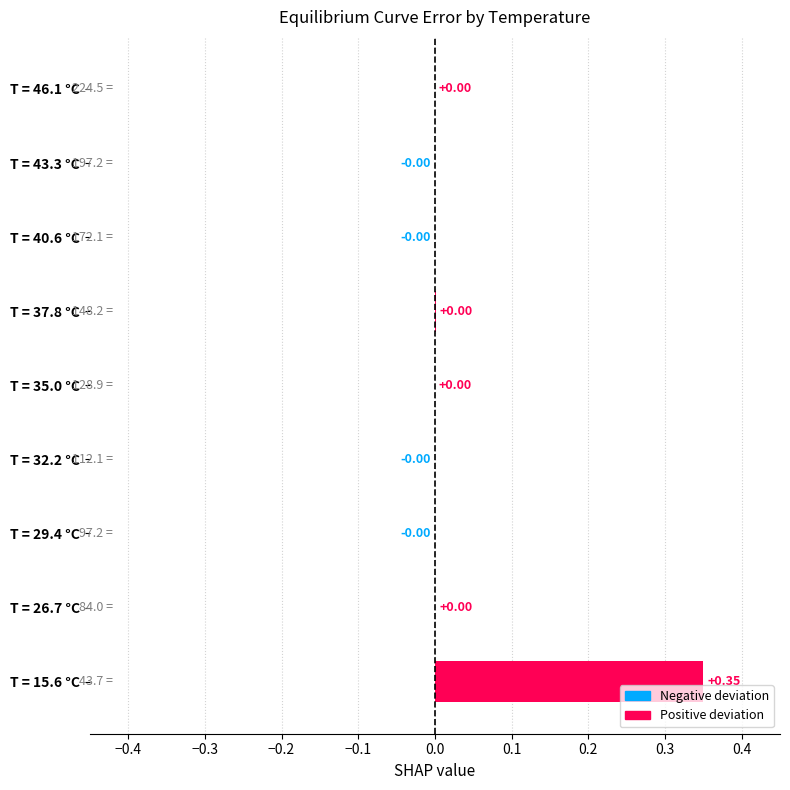

Does the chart contain stacked bars?

No